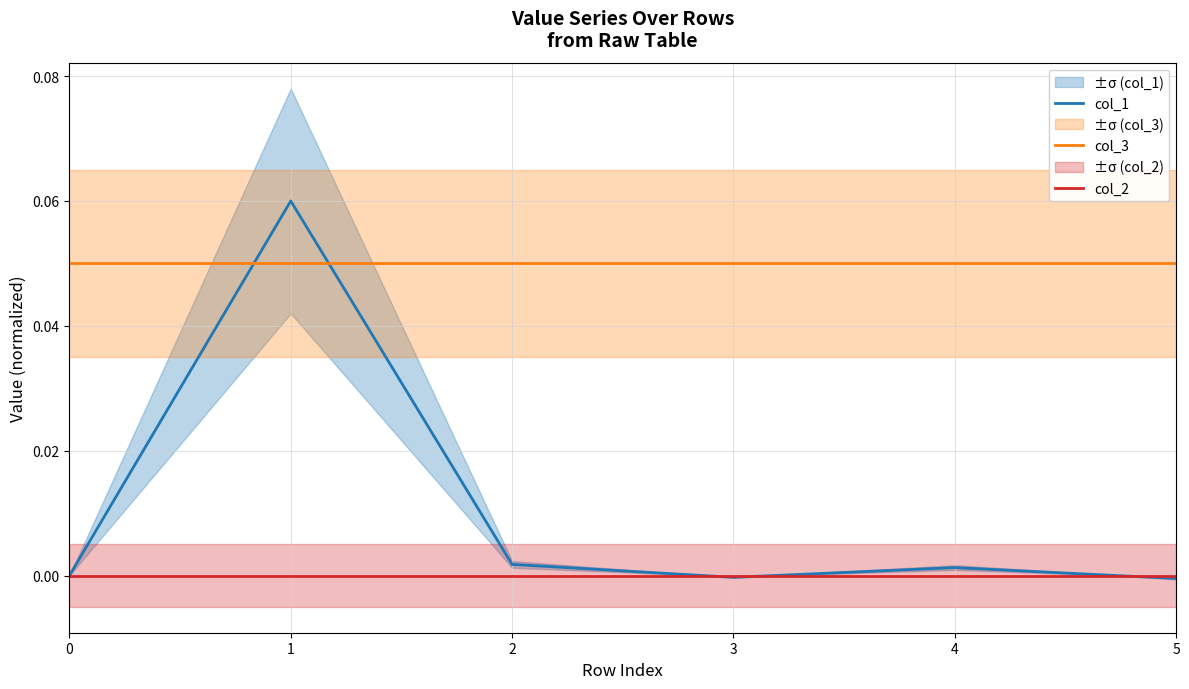

True or false: col_2 and col_3 cross at least once.

False